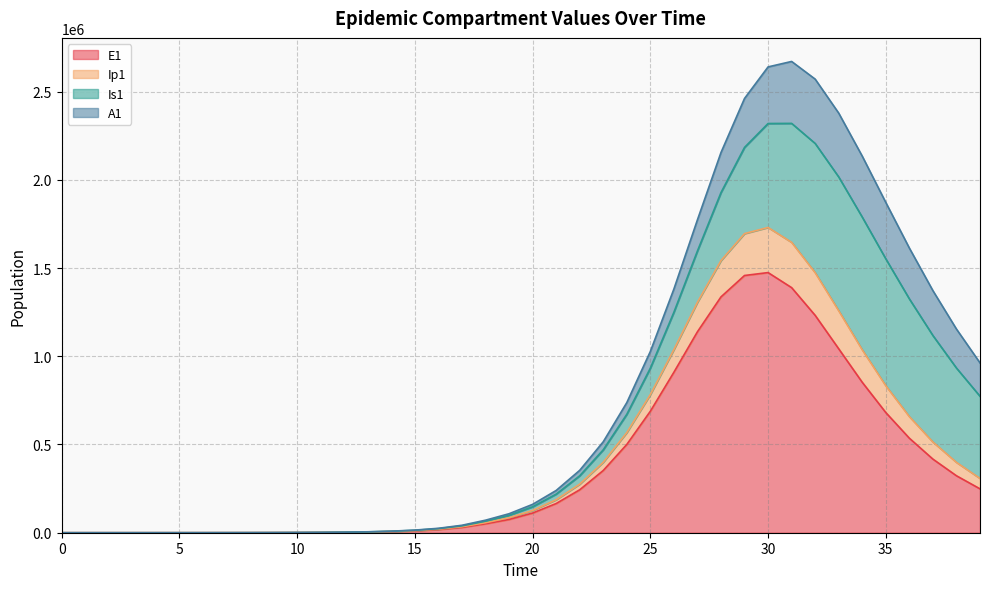

The value of E1 at 25 is 688401.3. True or false?

True